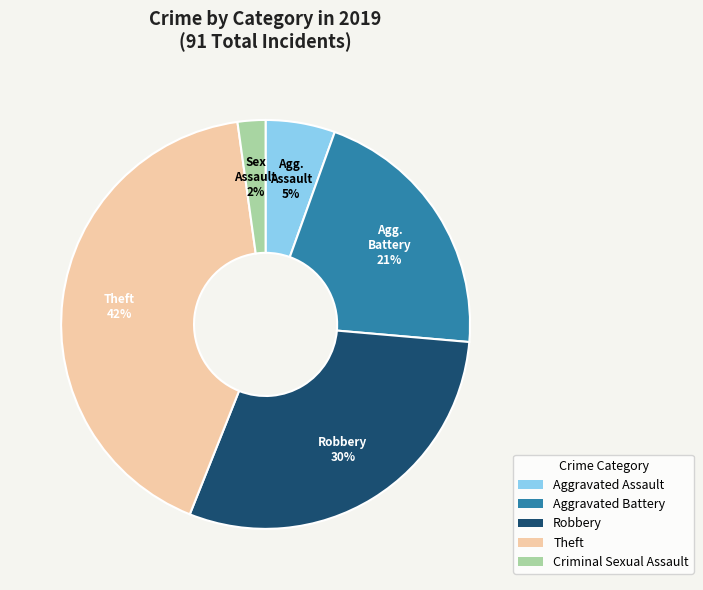

True or false: Theft accounts for 42% of the total.

True